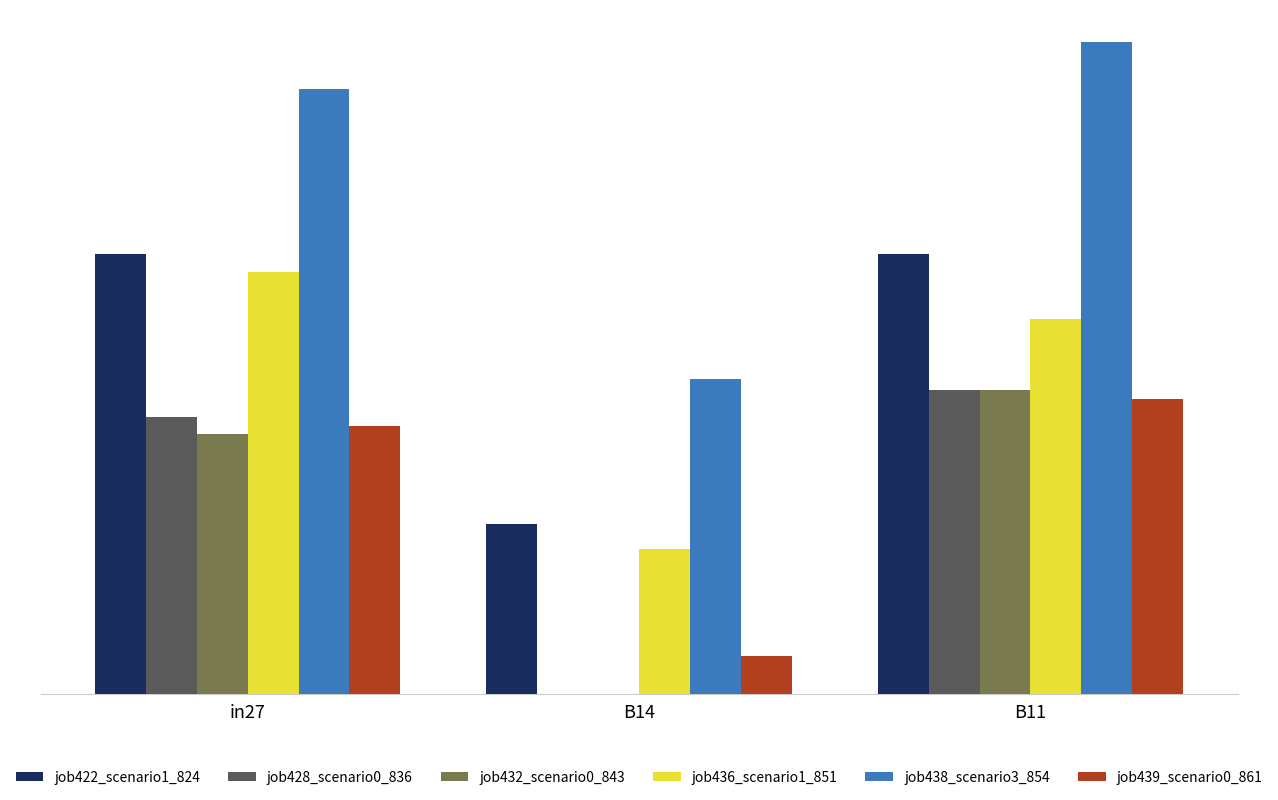

Is the value of job428_scenario0_836 at in27 greater than the value of job439_scenario0_861 at B11?

No